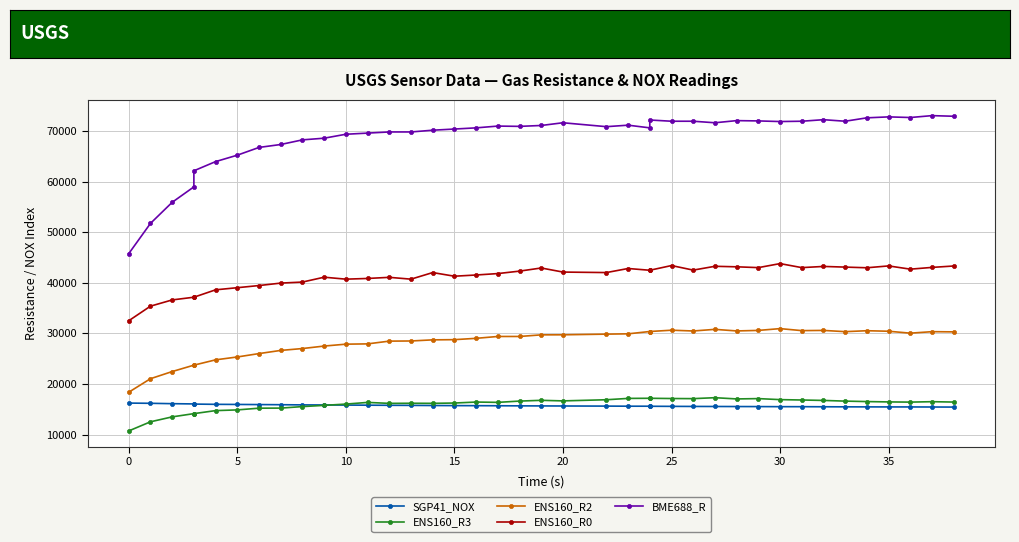

What is the minimum value for ENS160_R2?

18375